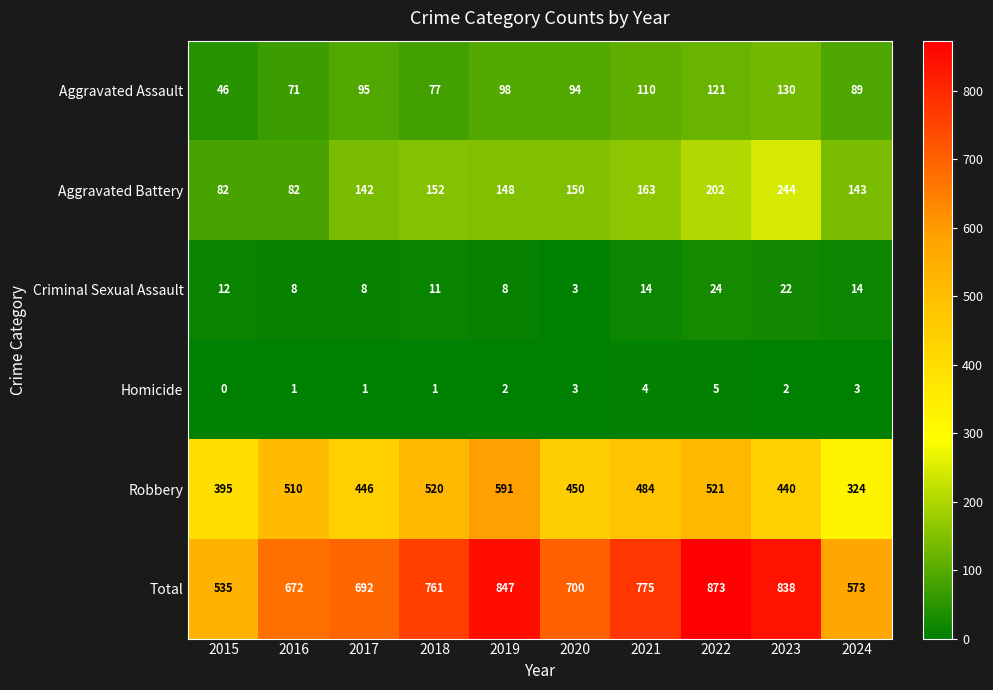

What is the difference between the highest and lowest values at 2018?

760